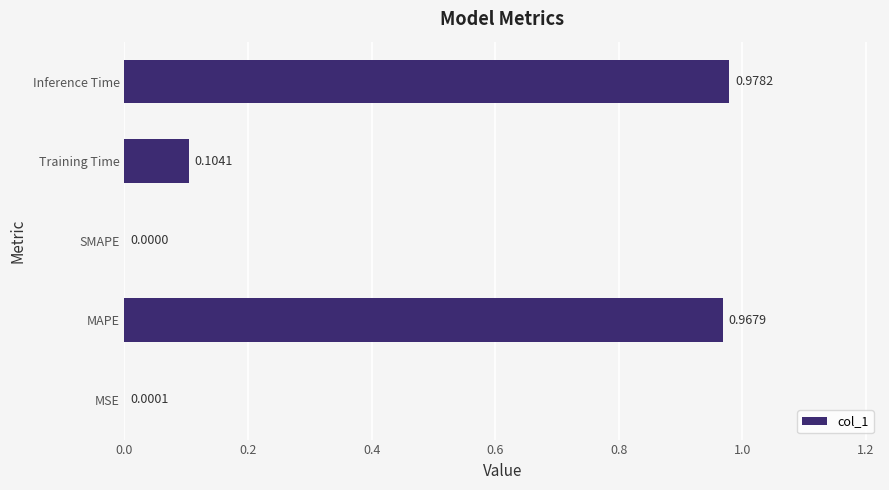

What is the change in value from Training Time to Inference Time?

+0.9